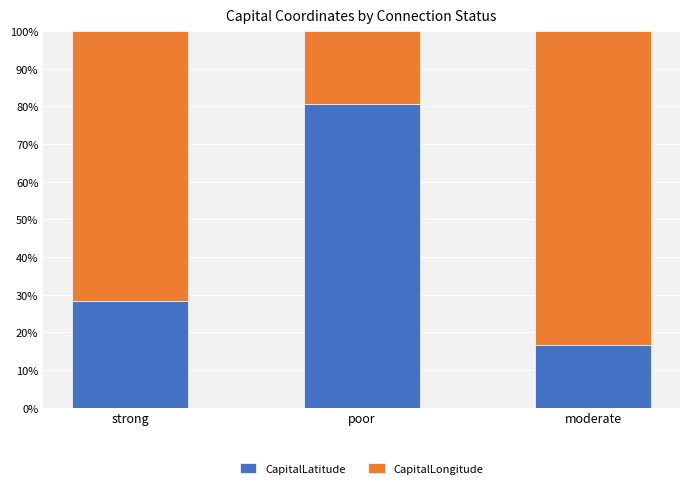

Reading left to right, what are the values for CapitalLatitude?

28.2	80.6	16.6